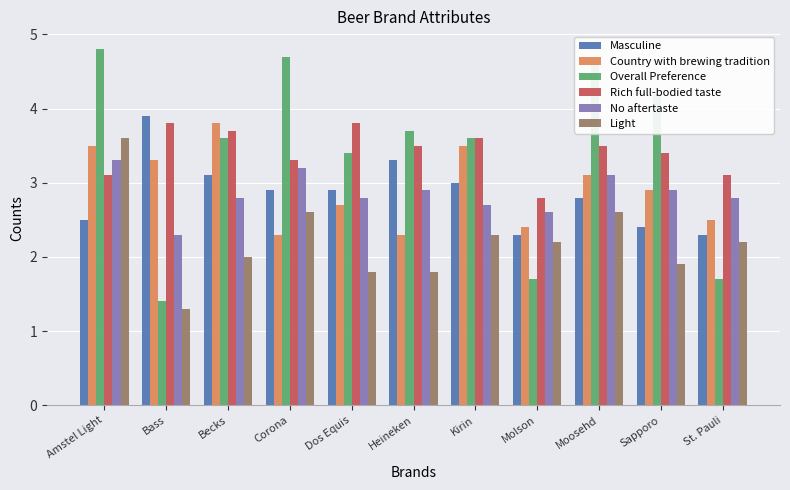

What is the label of the 6th bar from the right?

Heineken